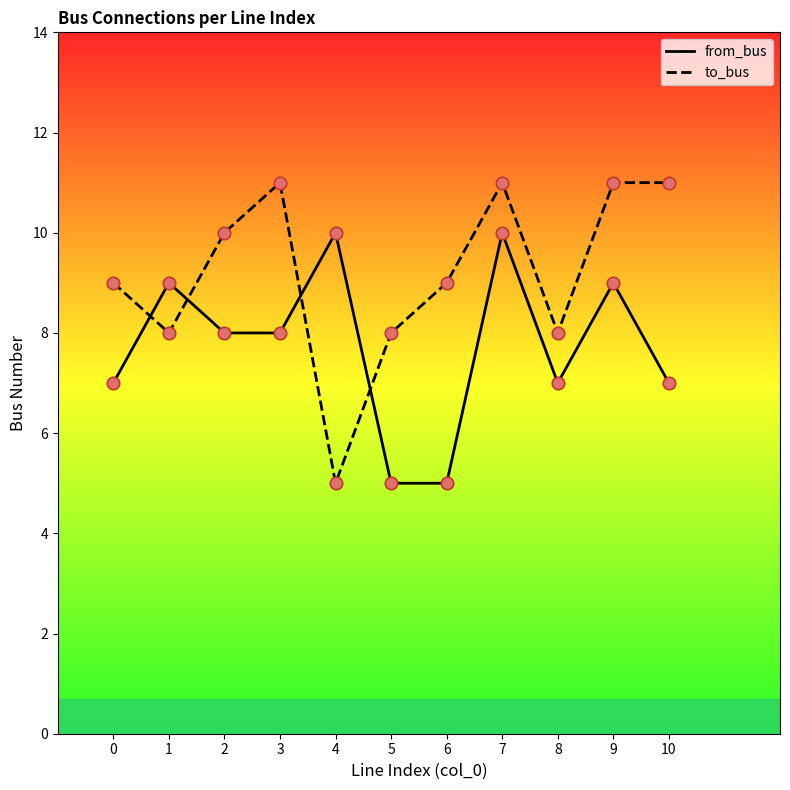

Is the value of from_bus at 4 greater than the value of to_bus at 3?

No